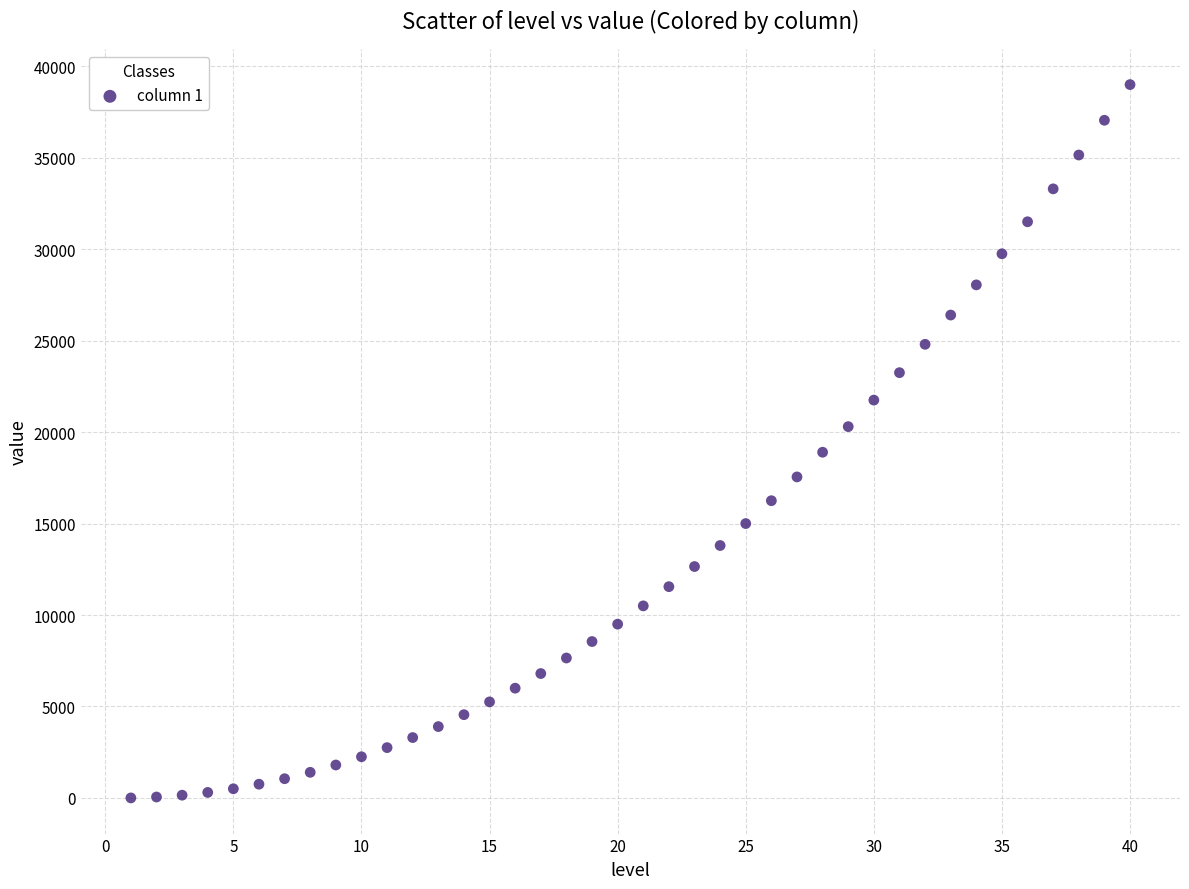

What is the range of X values (max minus min)?

39